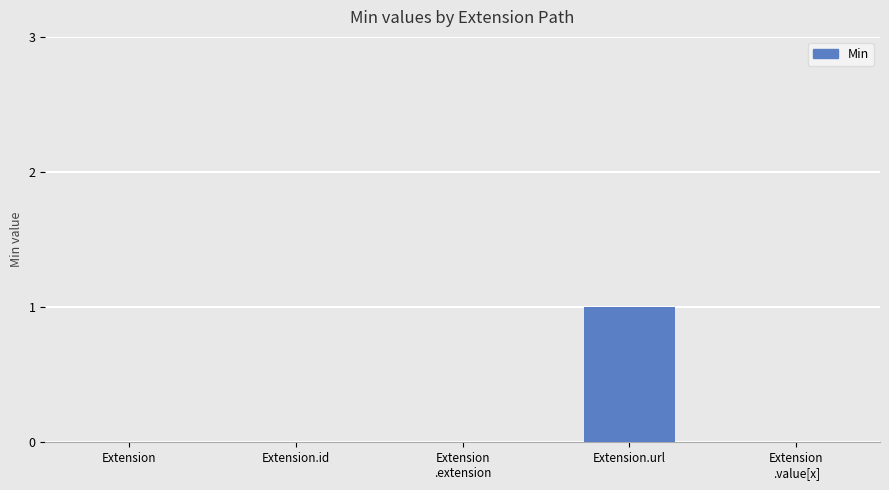

The value at Extension.id is 0. True or false?

True